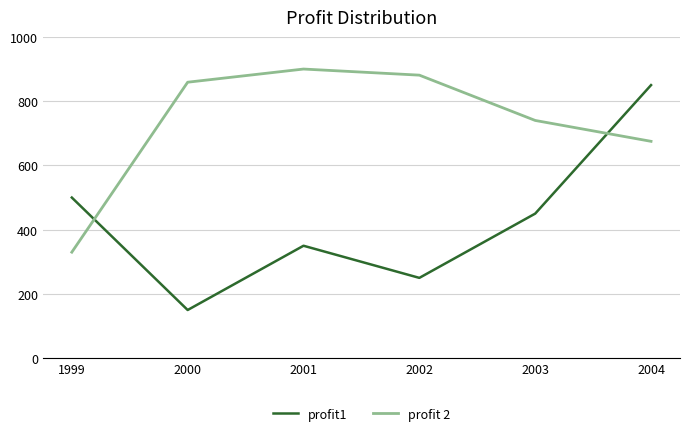

True or false: profit 2 and profit1 cross at least once.

True